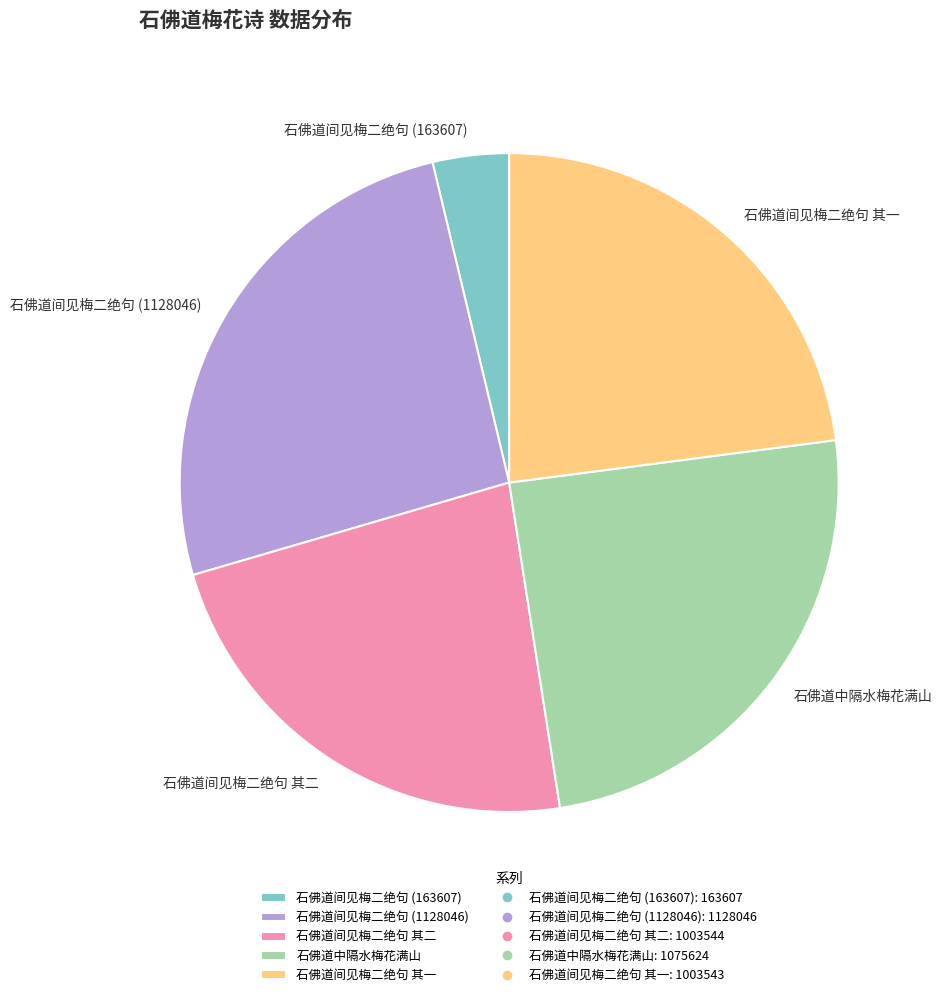

Combined, do 石佛道间见梅二绝句 其一 and 石佛道间见梅二绝句 (1128046) account for over 50%?

No